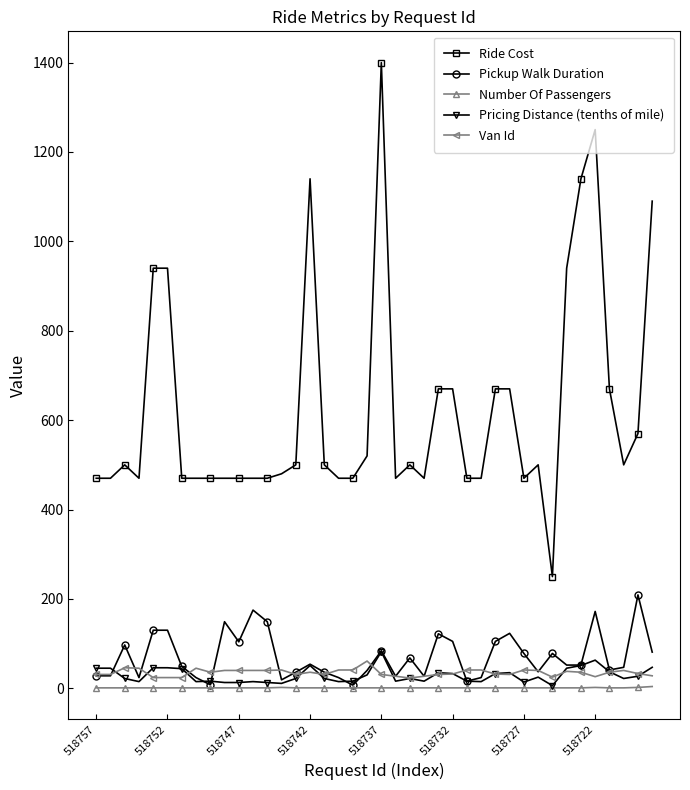

Which series has the largest total across all categories?

Ride Cost